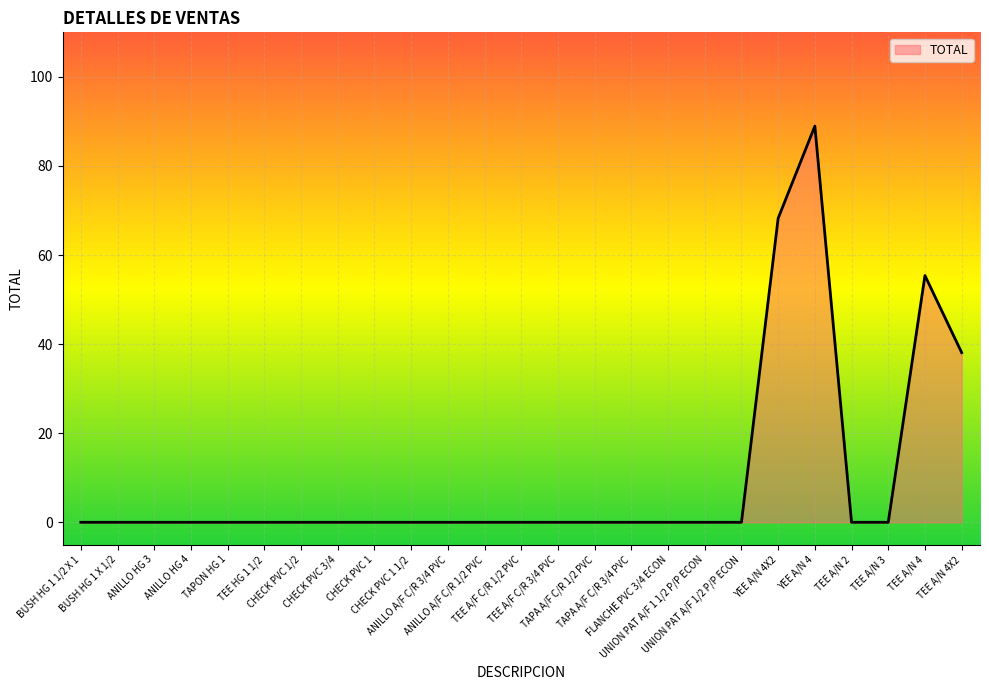

How many lines are shown in the chart?

1